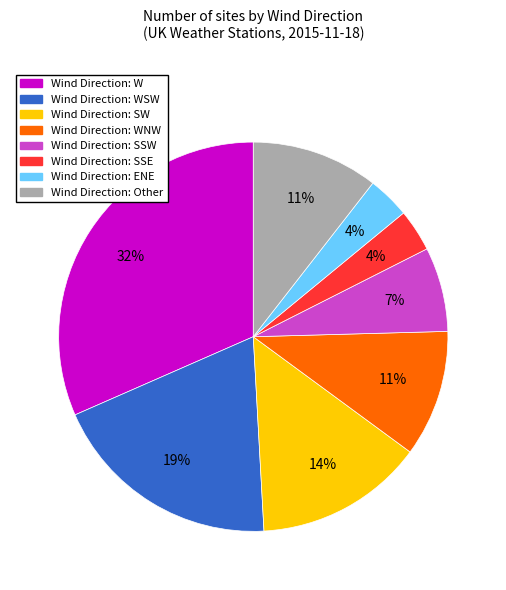

To the nearest percent, what is the average slice percentage?

12%